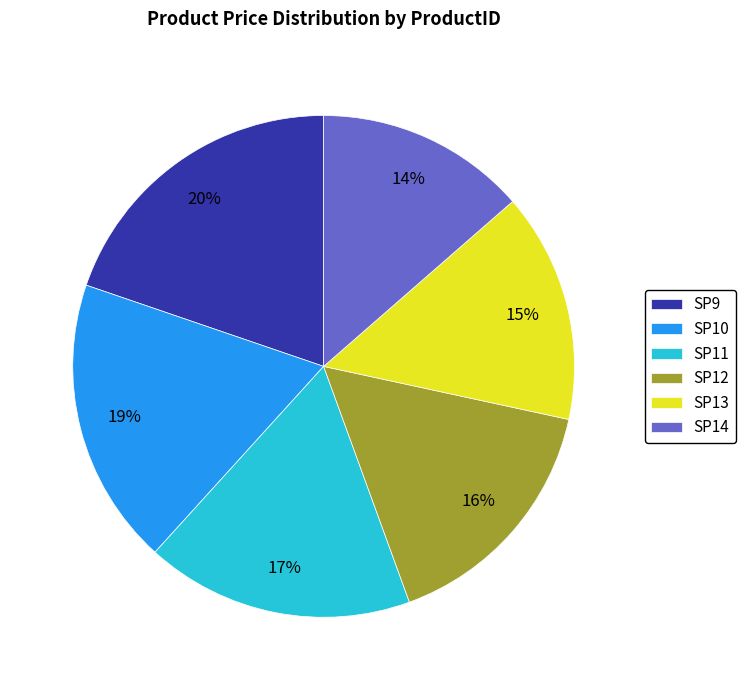

To the nearest percent, what portion does SP9 represent?

20%